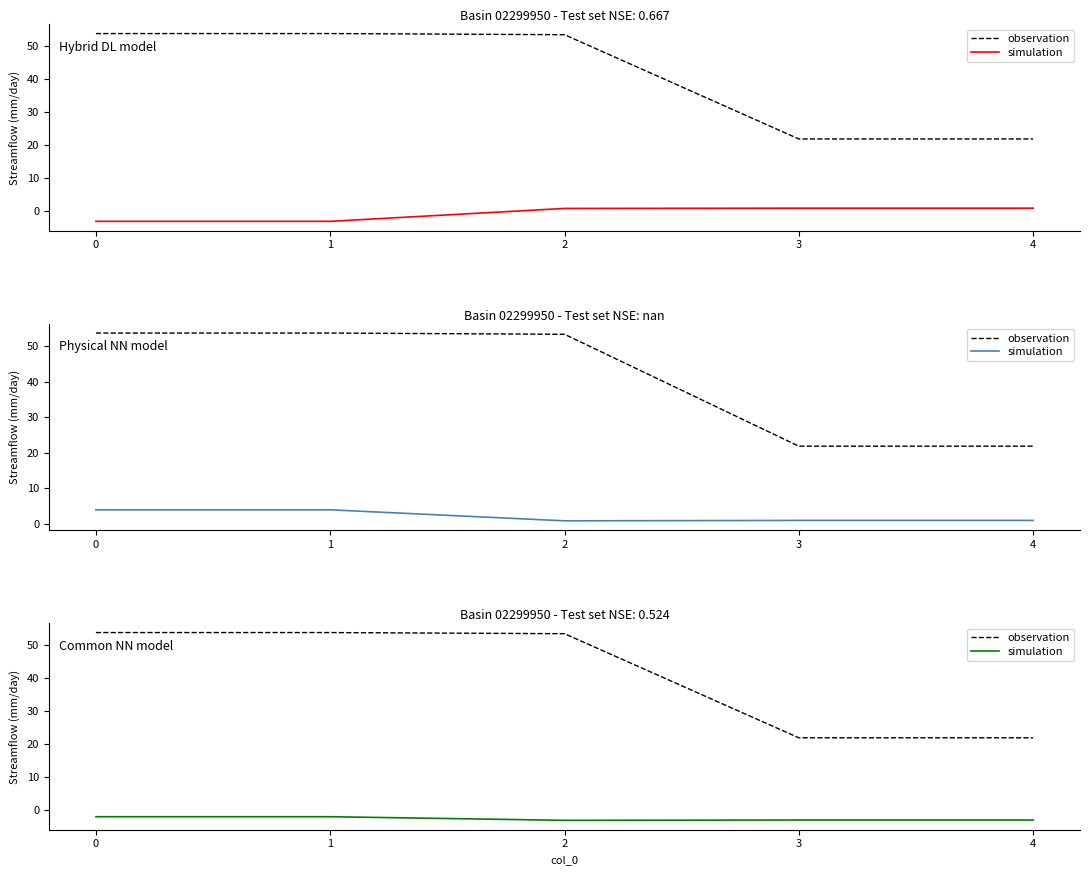

Rank the categories by simulation value from lowest to highest.

2, 3, 4, 1, 0